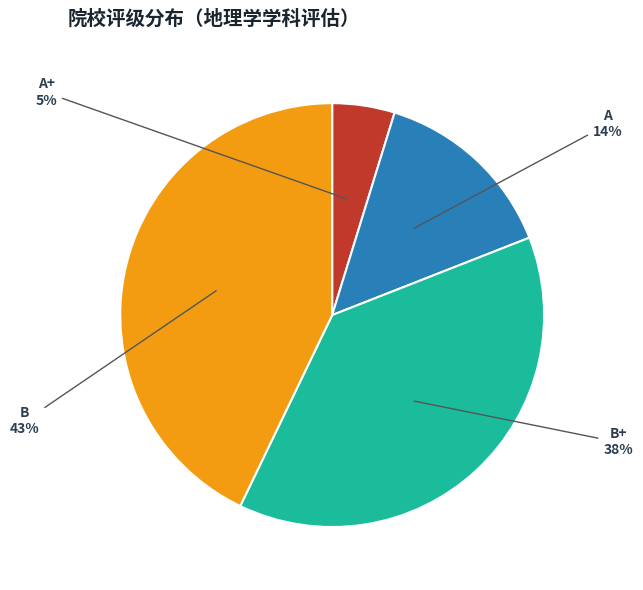

How many segments does this pie chart have?

4